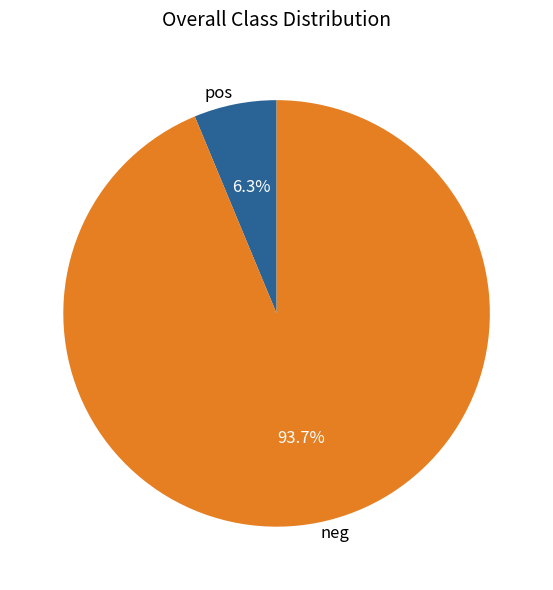

Which has a higher value, pos or neg?

neg